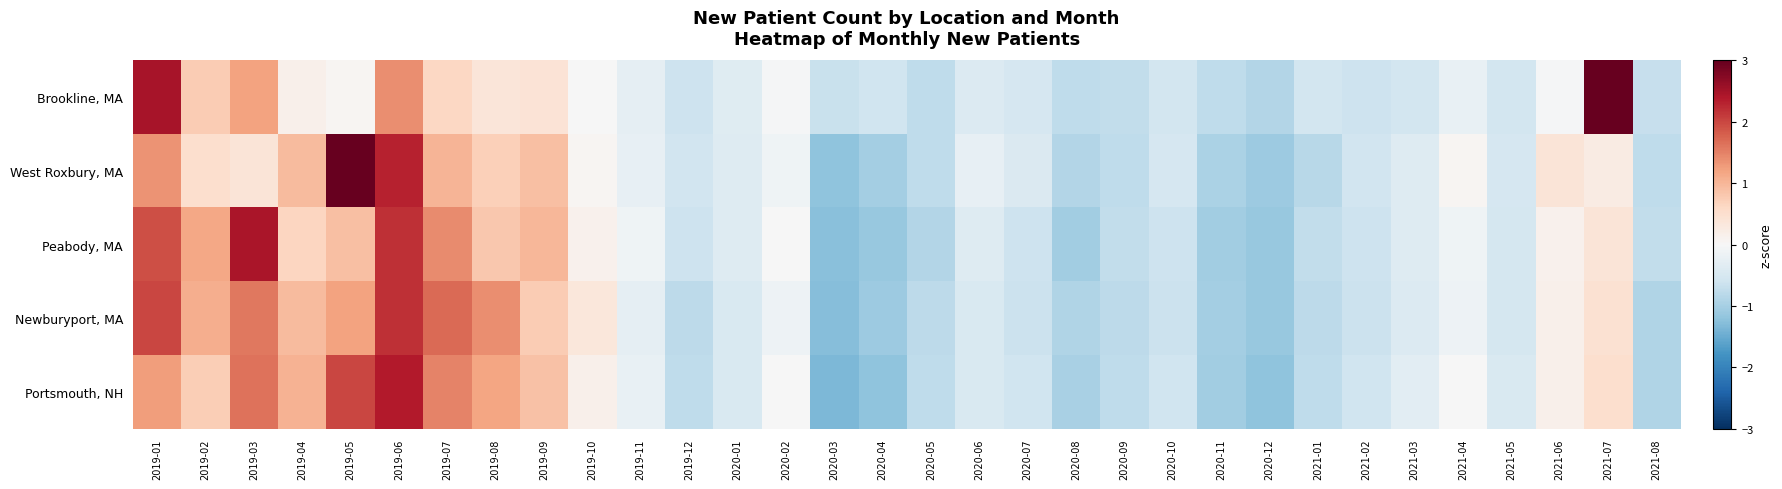

At how many categories does at least one series exceed 0?

13